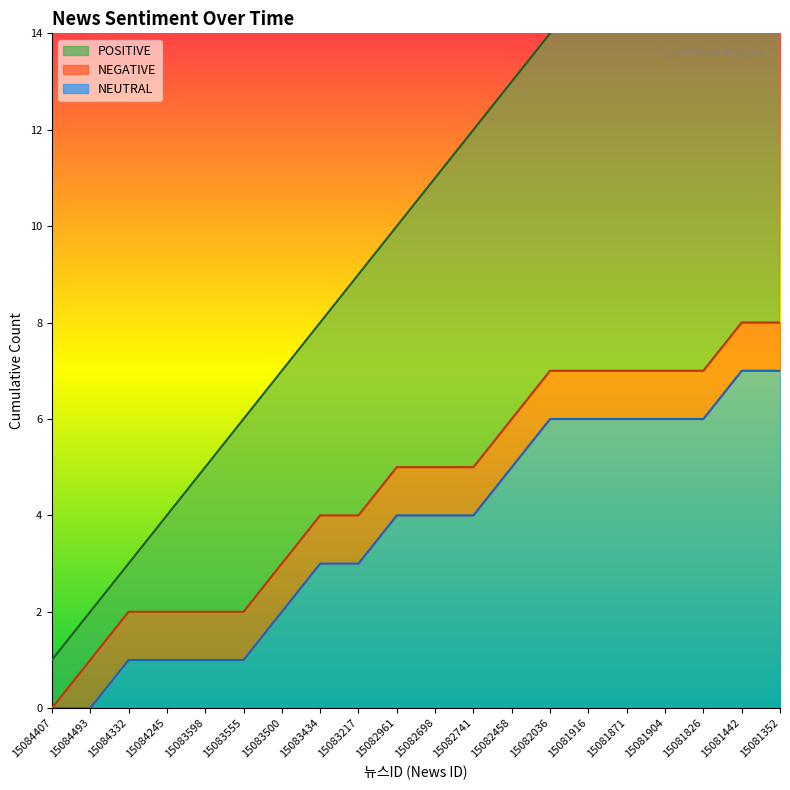

True or false: POSITIVE_line has a value of 16 at 15083217.

False